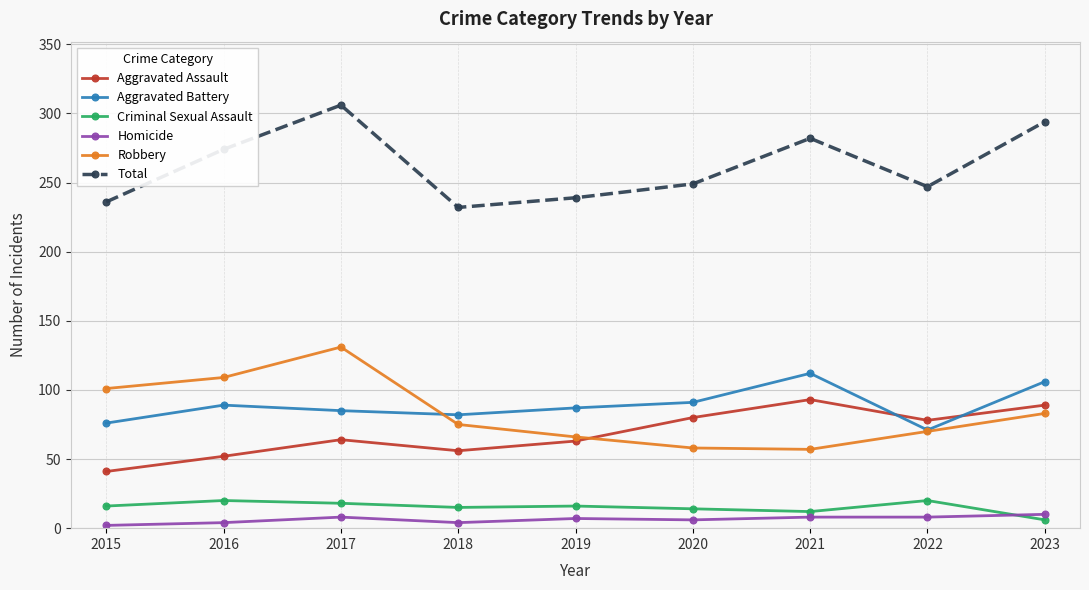

True or false: Homicide and Total cross at least once.

False